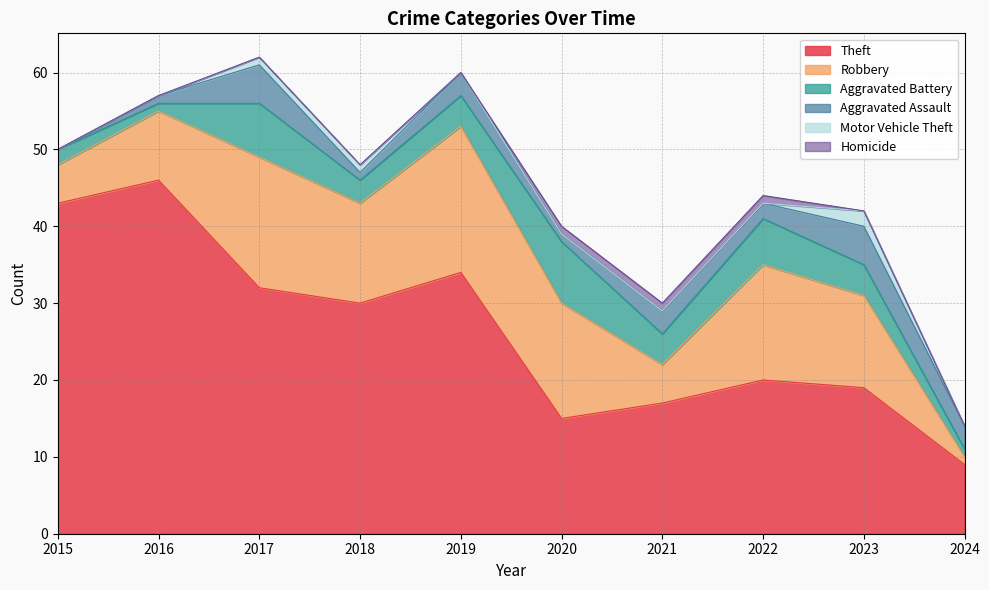

What is the highest value of the Aggravated Battery series?

8